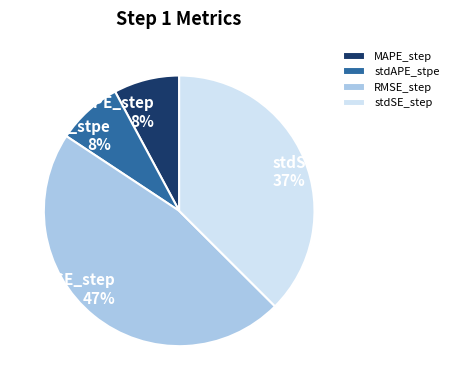

The RMSE_step slice represents 62% of the pie. True or false?

False